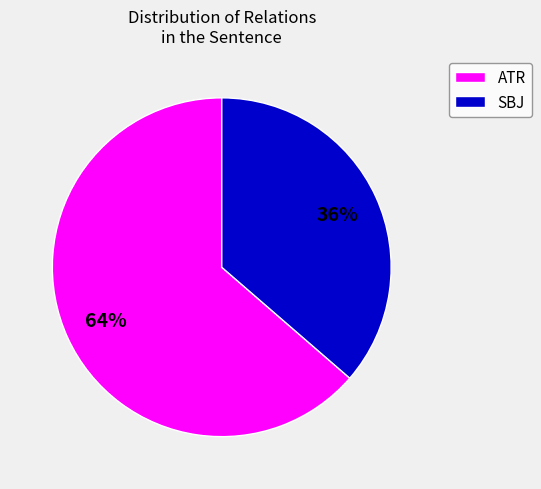

Count the number of slices in the pie.

2